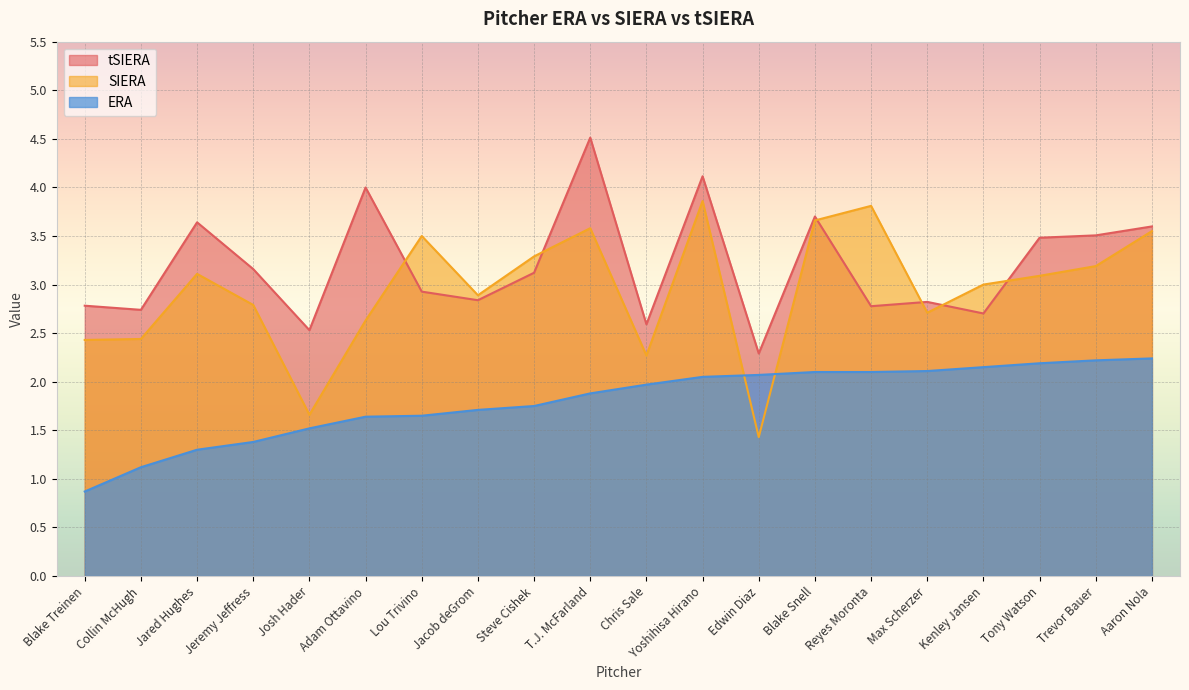

Reading left to right, what are all the values shown in this chart?

tSIERA: Blake Treinen=2.8	Collin McHugh=2.7	Jared Hughes=3.6	Jeremy Jeffress=3.2	Josh Hader=2.5	Adam Ottavino=4.0	Lou Trivino=2.9	Jacob deGrom=2.8	Steve Cishek=3.1	T.J. McFarland=4.5	Chris Sale=2.6	Yoshihisa Hirano=4.1	Edwin Diaz=2.3	Blake Snell=3.7	Reyes Moronta=2.8	Max Scherzer=2.8	Kenley Jansen=2.7	Tony Watson=3.5	Trevor Bauer=3.5	Aaron Nola=3.6
SIERA: Blake Treinen=2.4	Collin McHugh=2.4	Jared Hughes=3.1	Jeremy Jeffress=2.8	Josh Hader=1.7	Adam Ottavino=2.6	Lou Trivino=3.5	Jacob deGrom=2.9	Steve Cishek=3.3	T.J. McFarland=3.6	Chris Sale=2.3	Yoshihisa Hirano=3.9	Edwin Diaz=1.4	Blake Snell=3.7	Reyes Moronta=3.8	Max Scherzer=2.7	Kenley Jansen=3.0	Tony Watson=3.1	Trevor Bauer=3.2	Aaron Nola=3.5
ERA: Blake Treinen=0.9	Collin McHugh=1.1	Jared Hughes=1.3	Jeremy Jeffress=1.4	Josh Hader=1.5	Adam Ottavino=1.6	Lou Trivino=1.6	Jacob deGrom=1.7	Steve Cishek=1.8	T.J. McFarland=1.9	Chris Sale=2.0	Yoshihisa Hirano=2.0	Edwin Diaz=2.1	Blake Snell=2.1	Reyes Moronta=2.1	Max Scherzer=2.1	Kenley Jansen=2.1	Tony Watson=2.2	Trevor Bauer=2.2	Aaron Nola=2.2